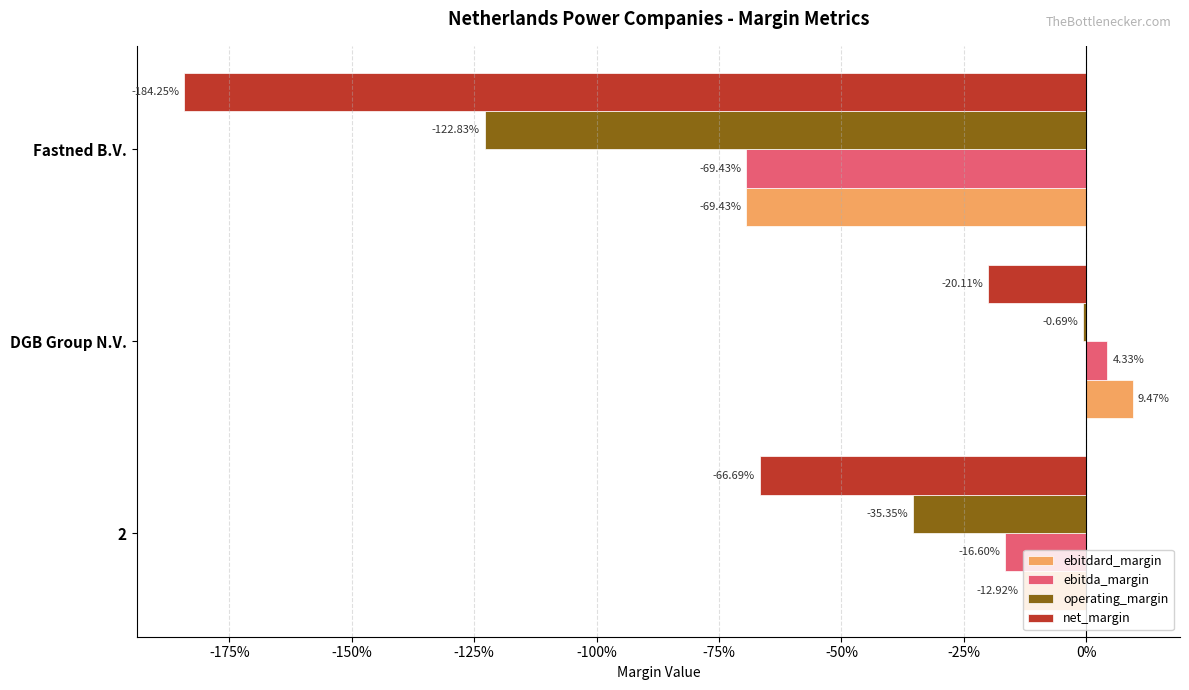

What are all the series names shown in the legend?

ebitdard_margin, ebitda_margin, operating_margin, net_margin